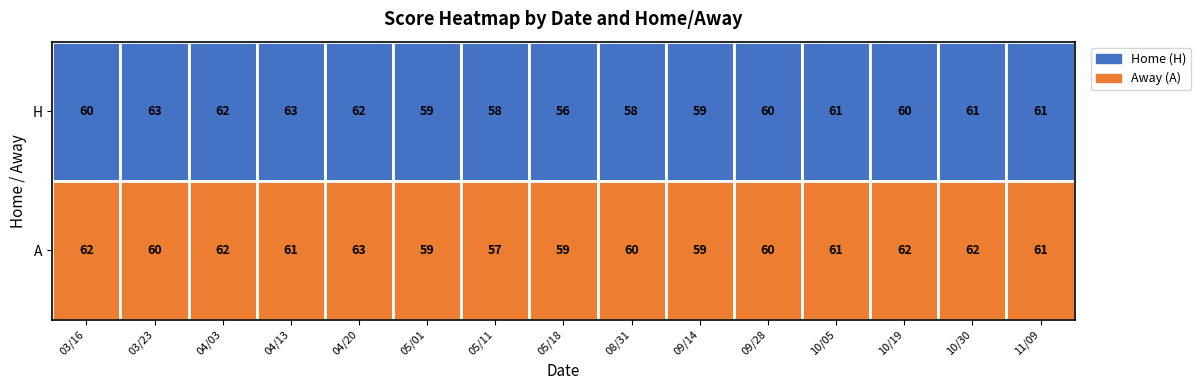

The A series shows 60 at 09/28. True or false?

True